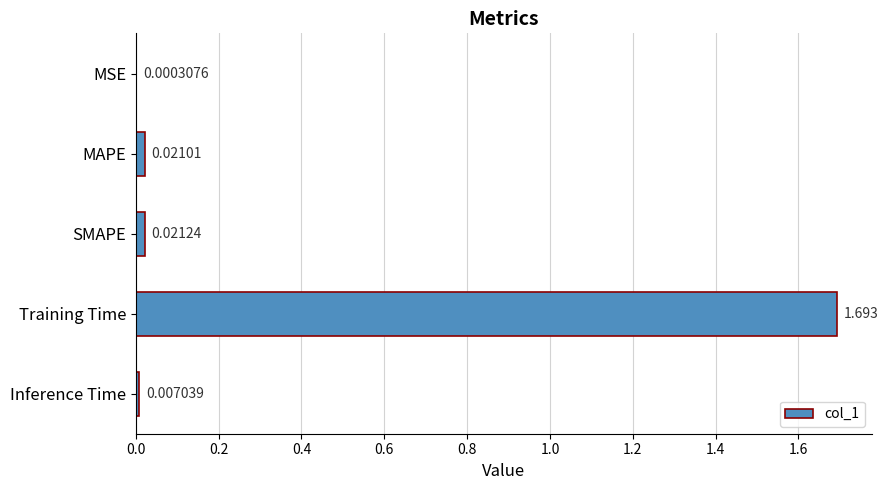

Which has a higher value, MSE or SMAPE?

SMAPE